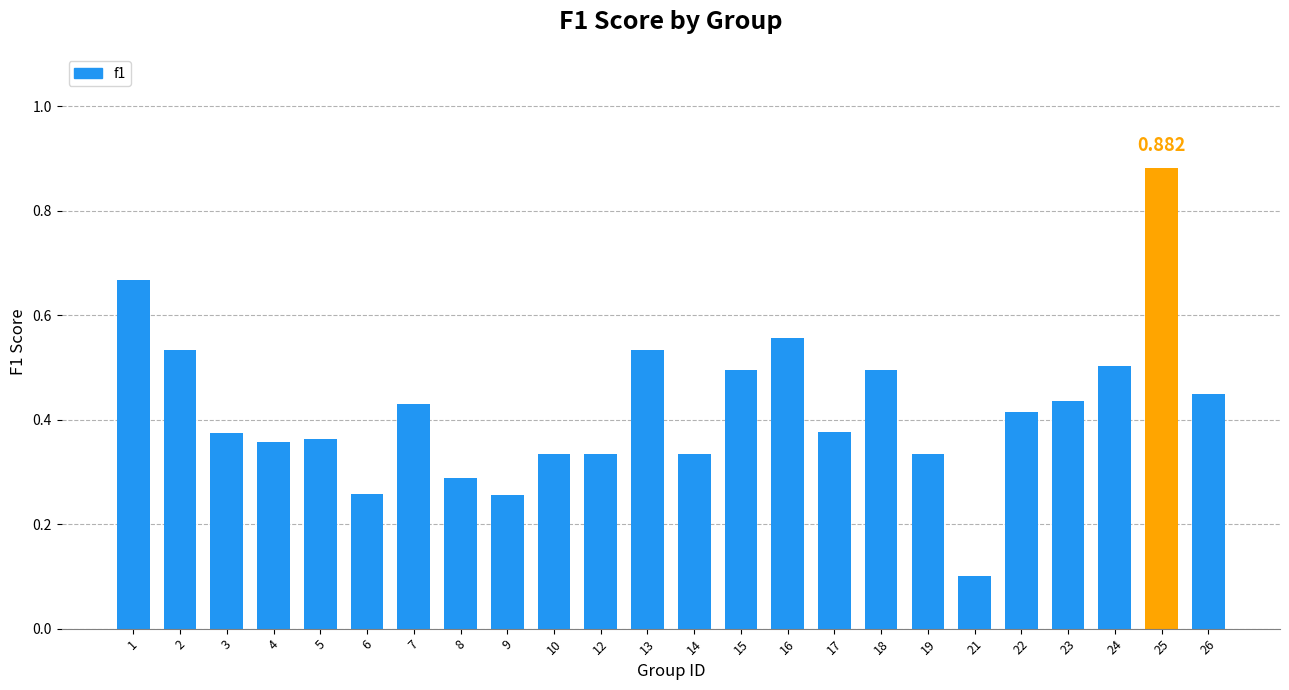

What is the difference between the maximum and minimum values?

0.8